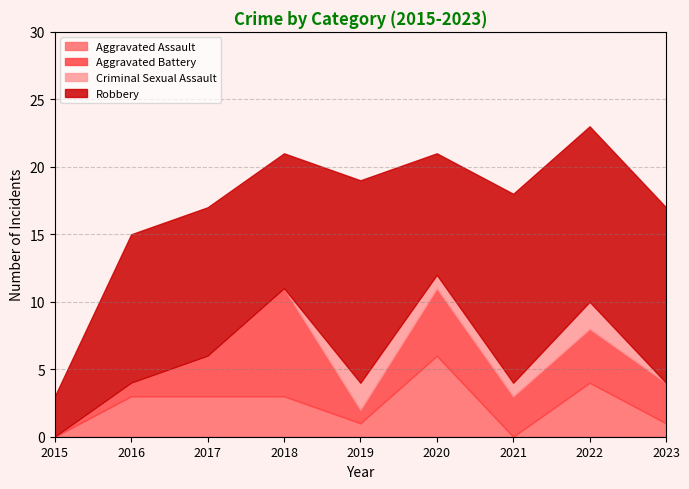

What is the value of the Total point at the 7th from the left?

18